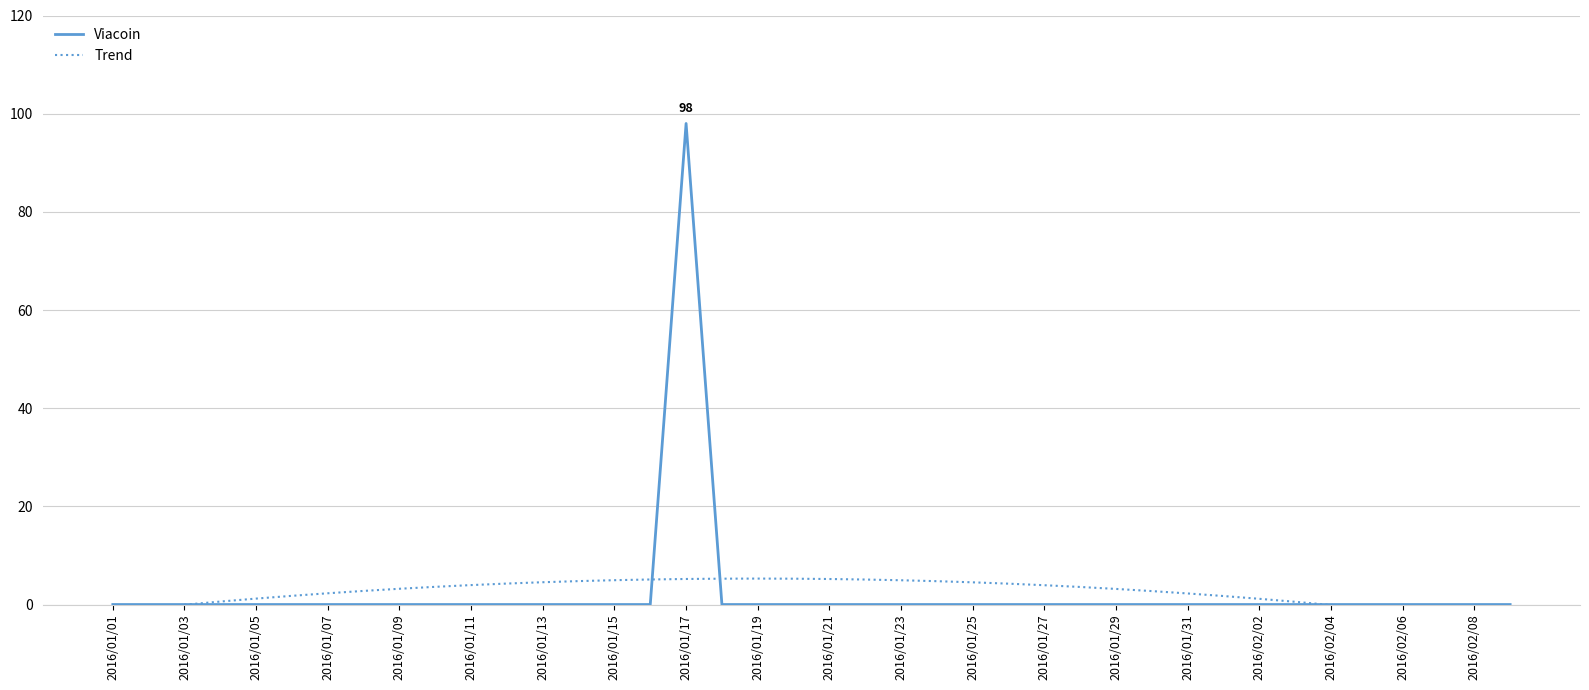

What is the highest value of the Viacoin series?

98